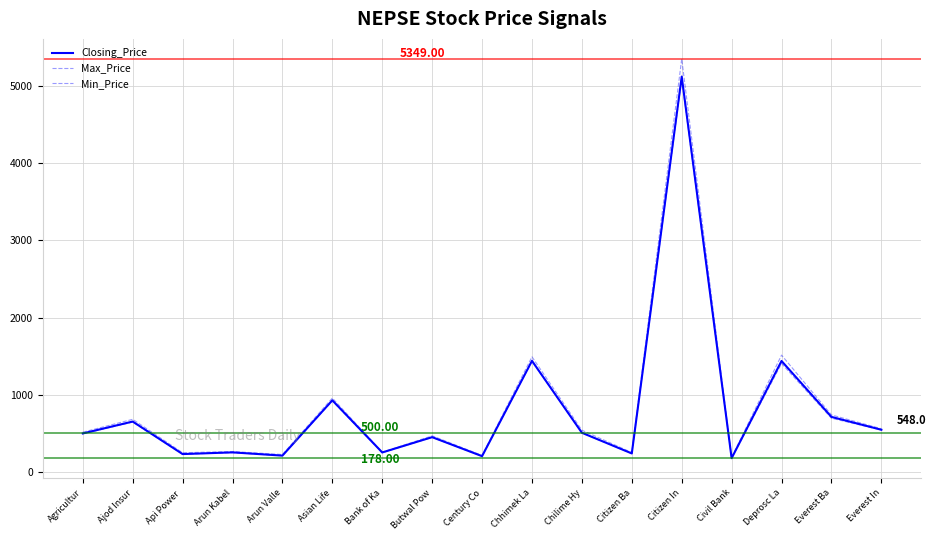

Reading left to right, transcribe all the data shown in this chart.

Closing_Price: Agricultur=500	Ajod Insur=654	Api Power =233	Arun Kabel=255	Arun Valle=213	Asian Life=929	Bank of Ka=254	Butwal Pow=452	Century Co=206	Chhimek La=1440	Chilime Hy=509	Citizen Ba=241	Citizen In=5120	Civil Bank=180	Deprosc La=1438	Everest Ba=714	Everest In=548
Max_Price: Agricultur=516	Ajod Insur=683	Api Power =250	Arun Kabel=266	Arun Valle=227	Asian Life=958	Bank of Ka=257	Butwal Pow=469	Century Co=216	Chhimek La=1492	Chilime Hy=542	Citizen Ba=253	Citizen In=5349	Civil Bank=190	Deprosc La=1514	Everest Ba=740	Everest In=561
Min_Price: Agricultur=495	Ajod Insur=647	Api Power =231	Arun Kabel=252	Arun Valle=212	Asian Life=920	Bank of Ka=251	Butwal Pow=449	Century Co=205	Chhimek La=1434	Chilime Hy=505	Citizen Ba=240	Citizen In=5090	Civil Bank=178	Deprosc La=1405	Everest Ba=697	Everest In=545